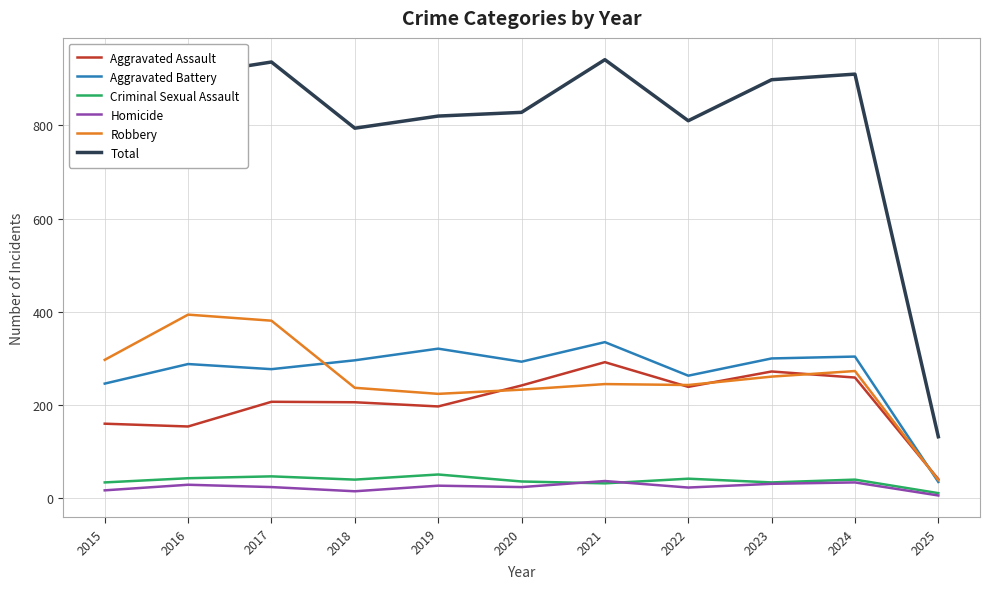

True or false: Homicide and Aggravated Assault cross at least once.

False